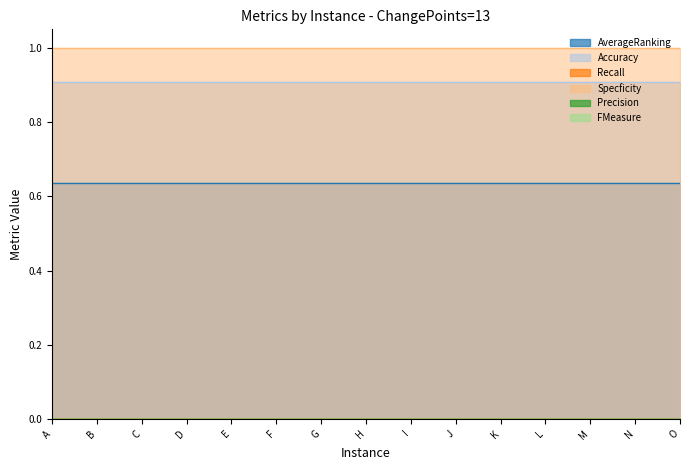

Rank the categories by Accuracy value from lowest to highest.

A, B, C, D, E, F, G, H, I, J, K, L, M, N, O